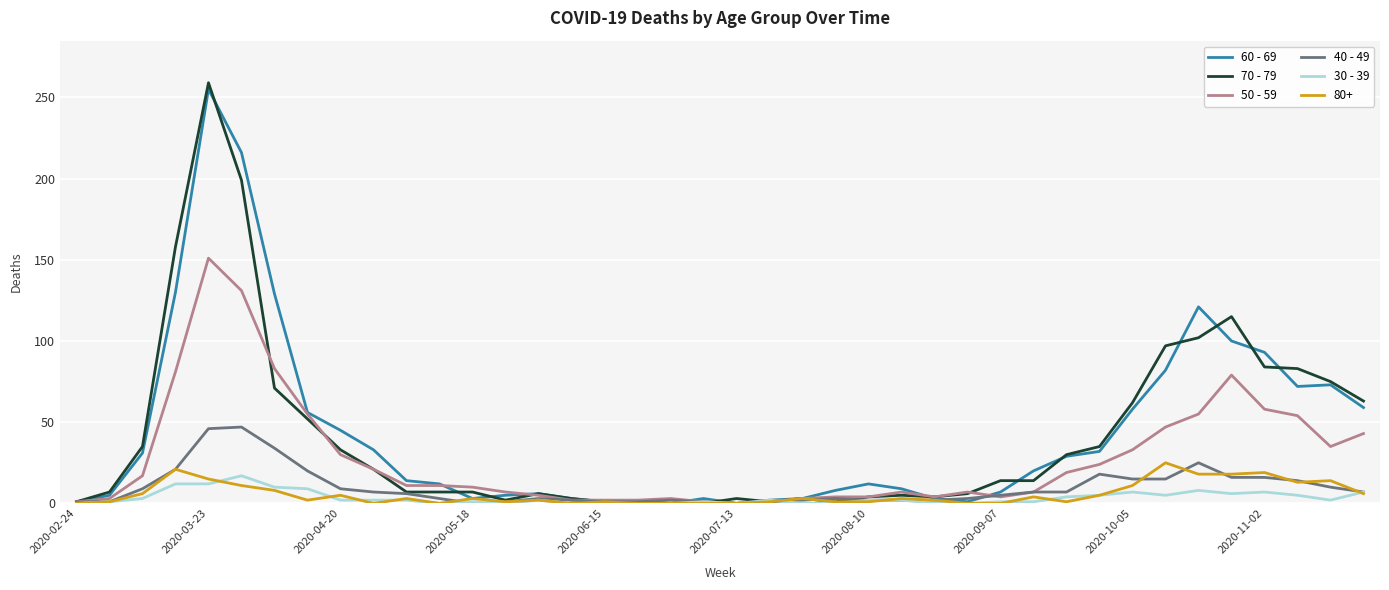

Which series has the largest range (max minus min)?

70 - 79